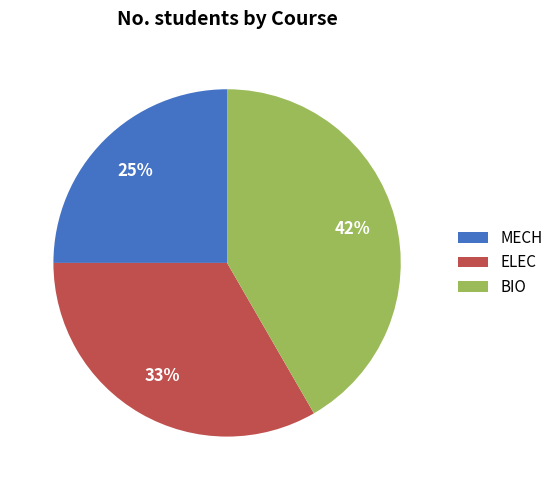

What is the ratio of the value at BIO to the value at MECH?

1.7